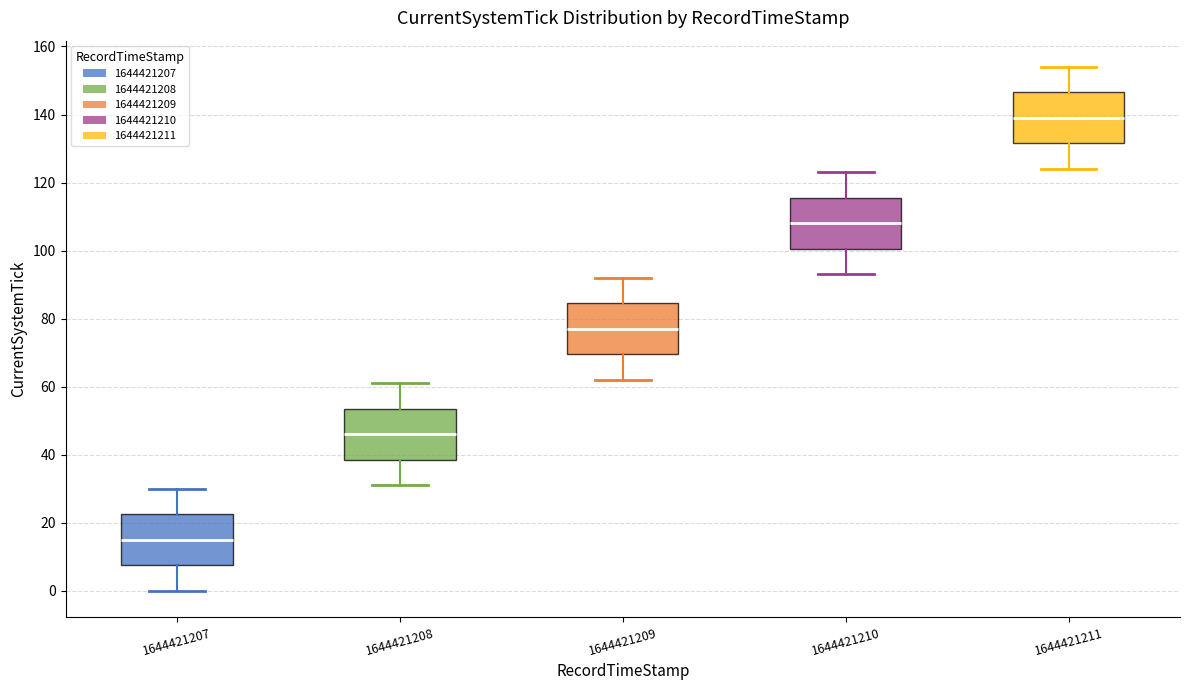

Which box has the lowest median line?

1644421207